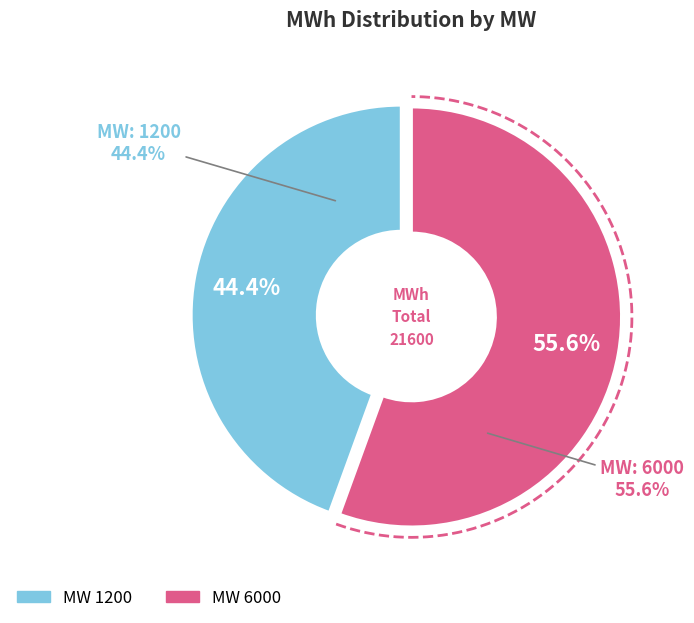

Count the number of slices in the pie.

2